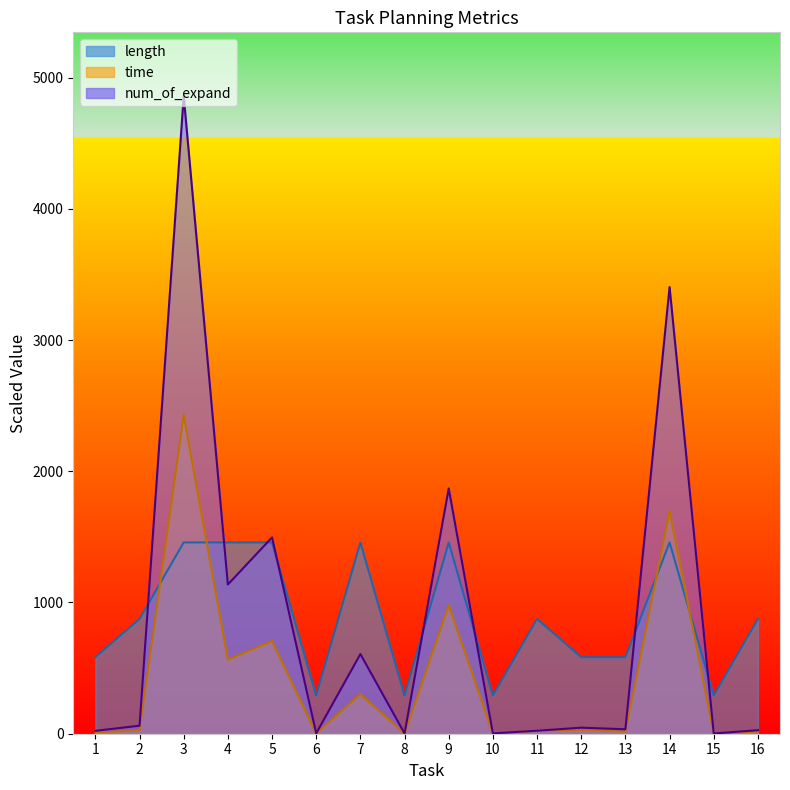

At which category does length reach its first local valley?

6